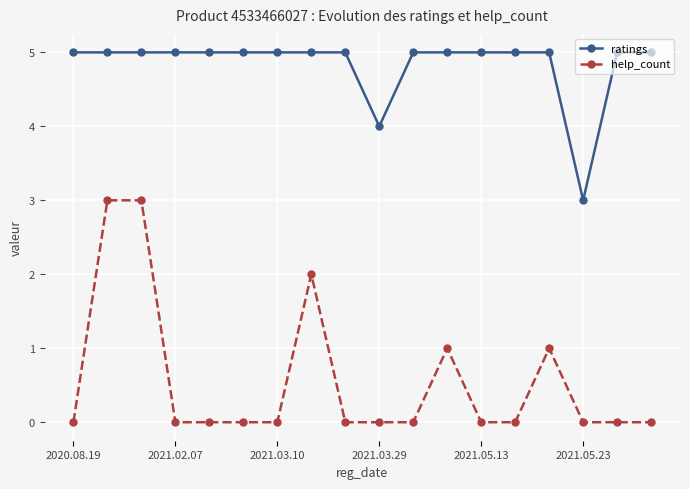

List the series in order of their overall mean, lowest first.

help_count, ratings